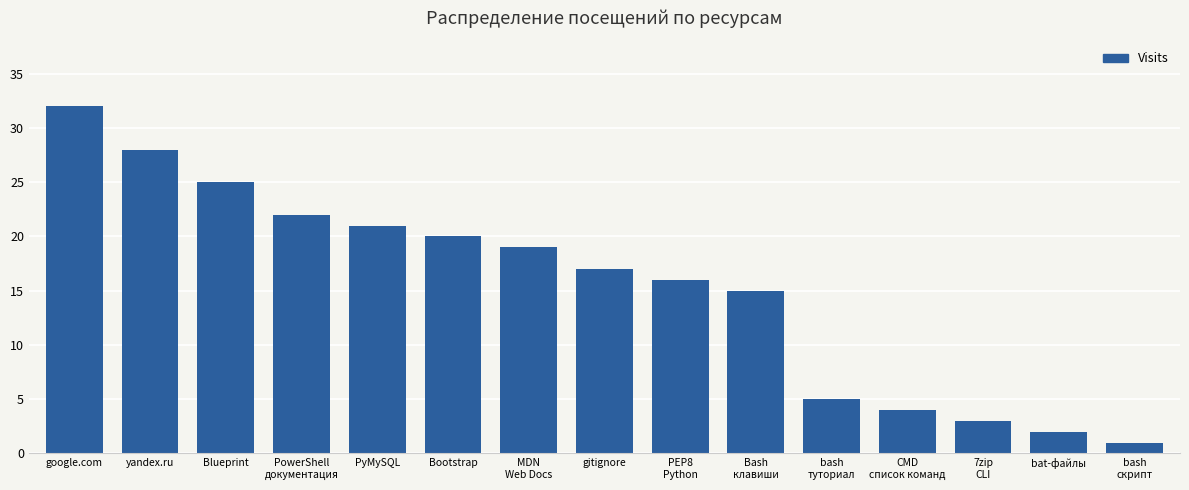

What is the label of the 11th bar from the right?

PyMySQL